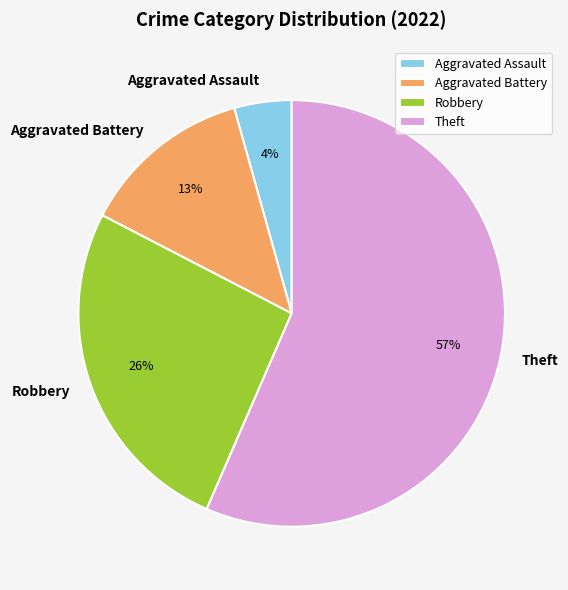

To the nearest percent, what portion does Aggravated Battery represent?

13%